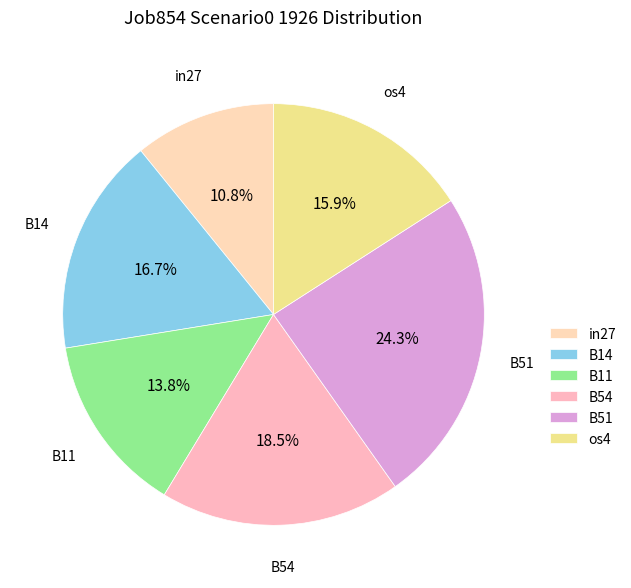

Rank the categories by value from lowest to highest.

in27, B11, os4, B14, B54, B51